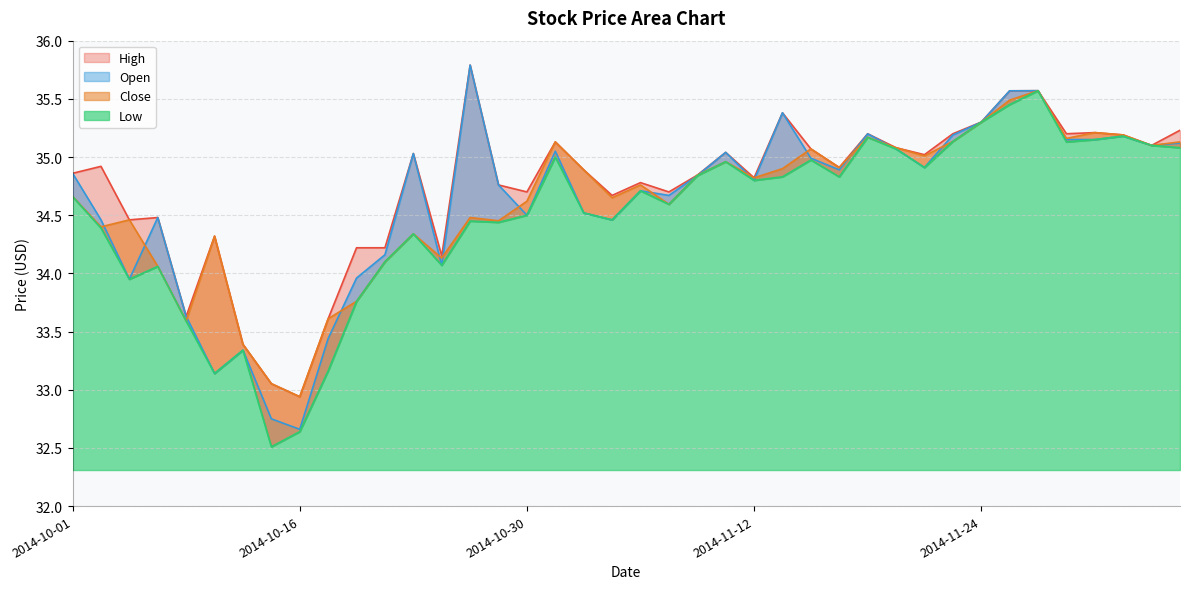

True or false: High and Open intersect in this chart.

False